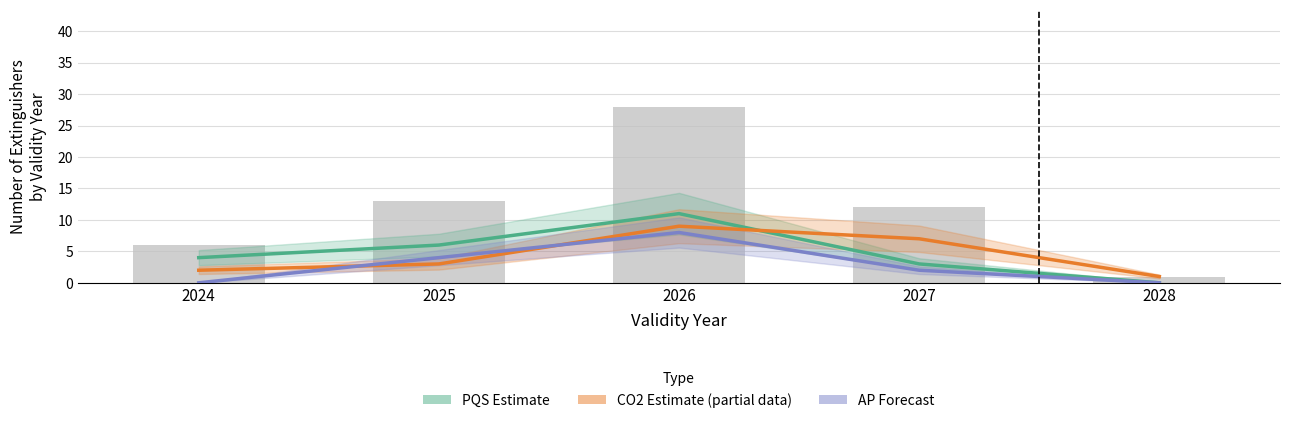

What is the spread (max minus min) of values at 2028?

1